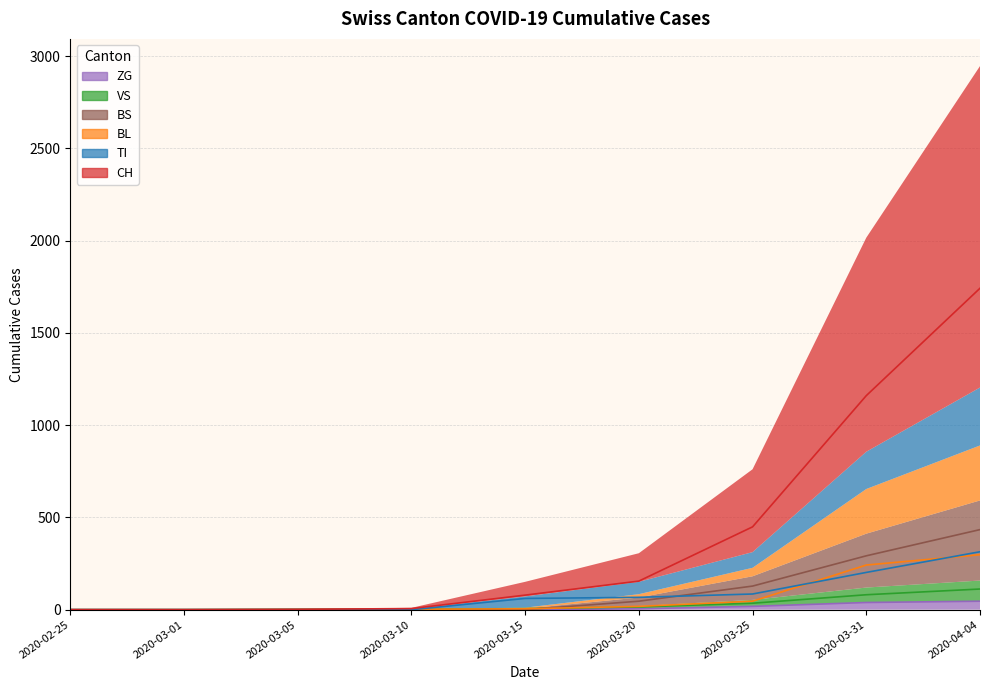

What is the maximum value for TI?

314